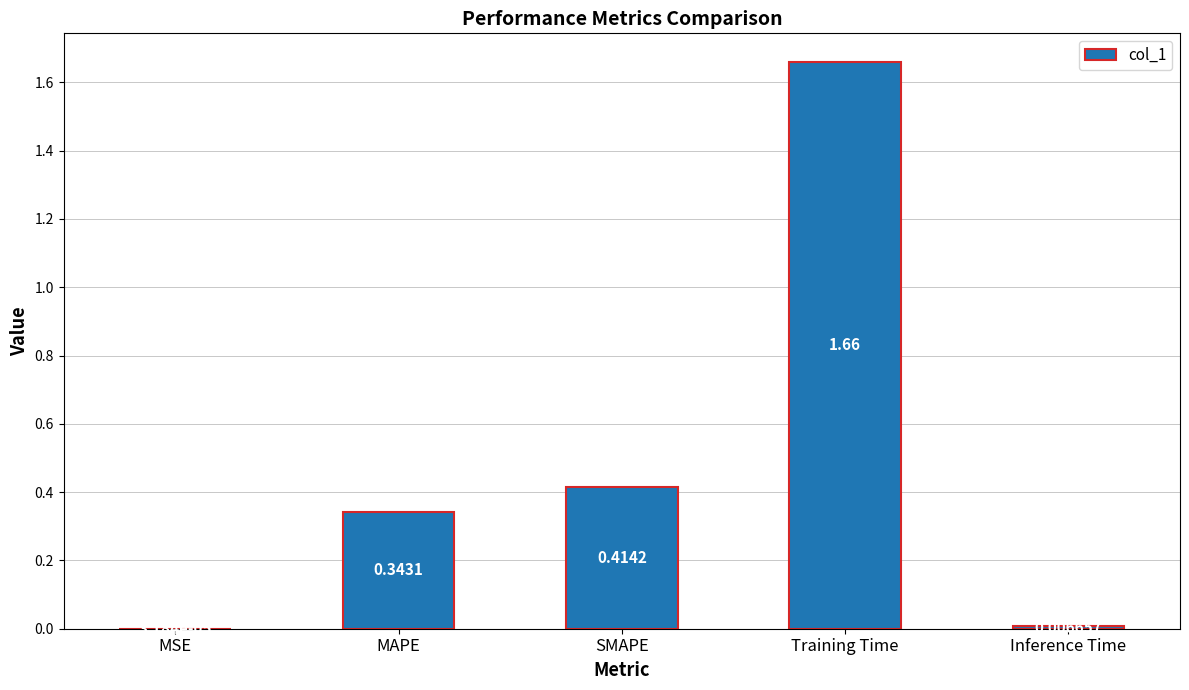

Which has a higher value, MSE or Inference Time?

Inference Time